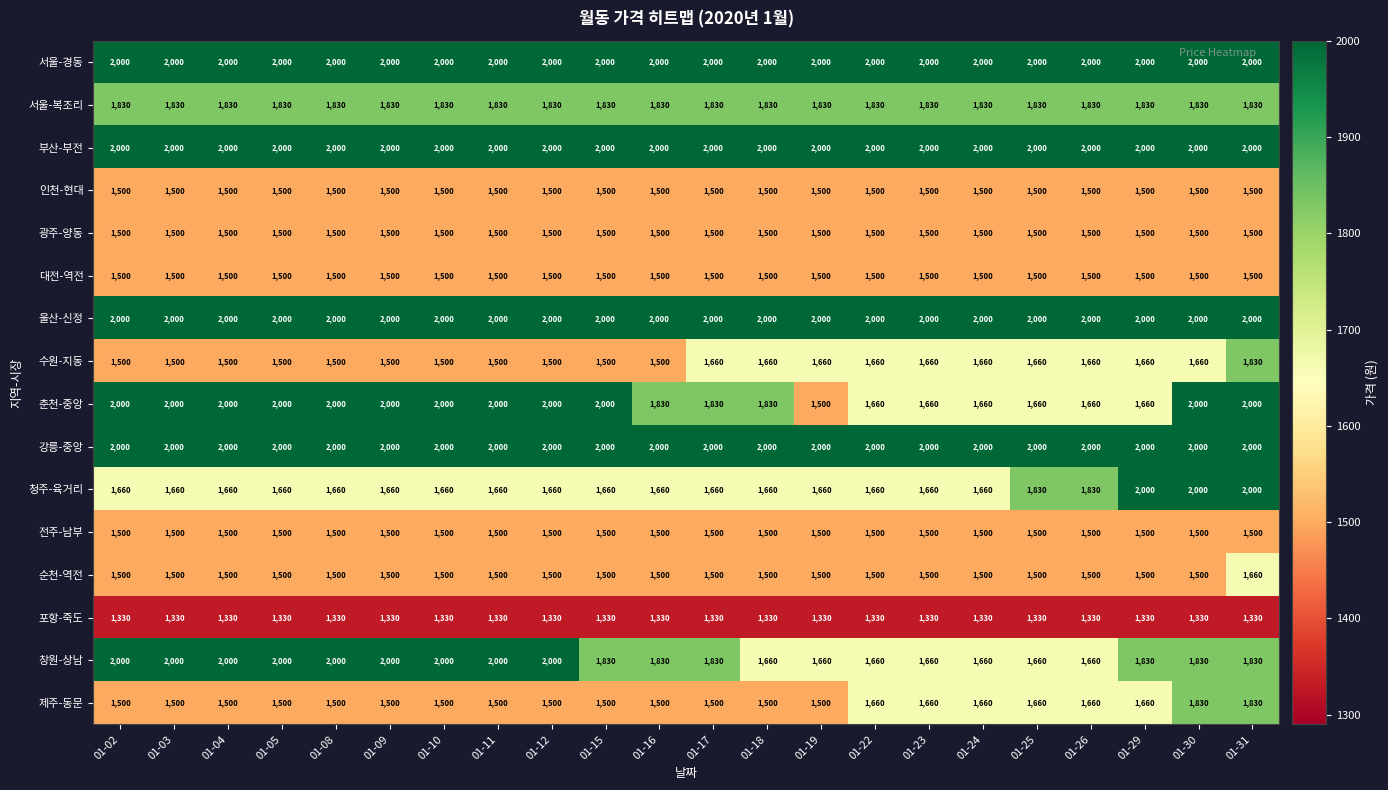

What is the approximate value of 울산-신정 at 01-11?

2000